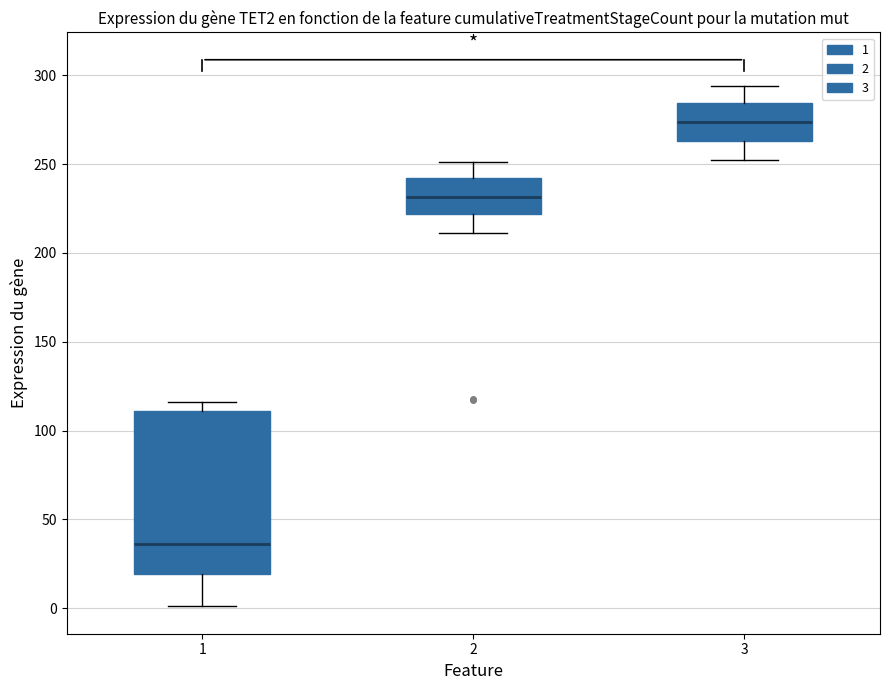

Where does the lower whisker of the box at x = 3 end on the y-axis? The values are not printed on the chart, so give them approximately, as read against the axis.

250